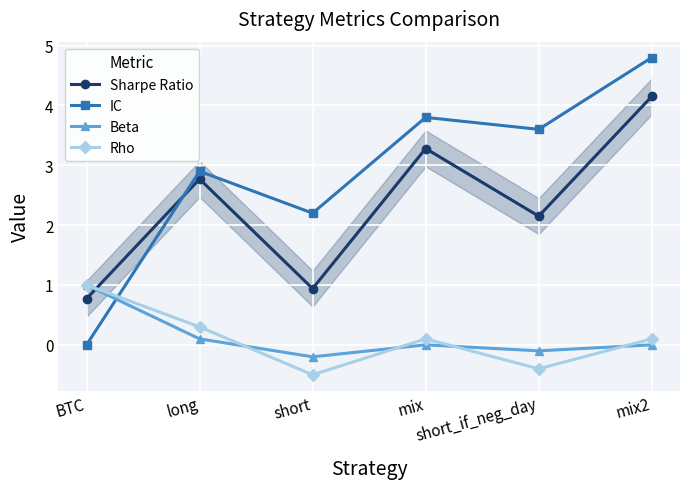

At mix, list the series in order from smallest to largest.

Beta, Rho, Sharpe Ratio, IC